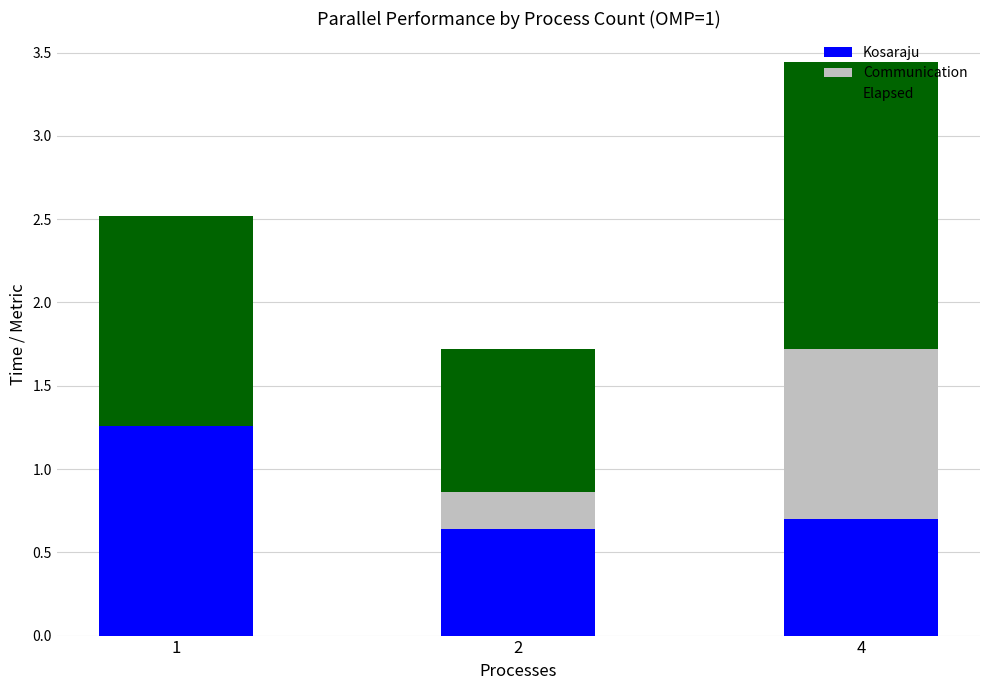

At which category is the sum across all series the highest?

4